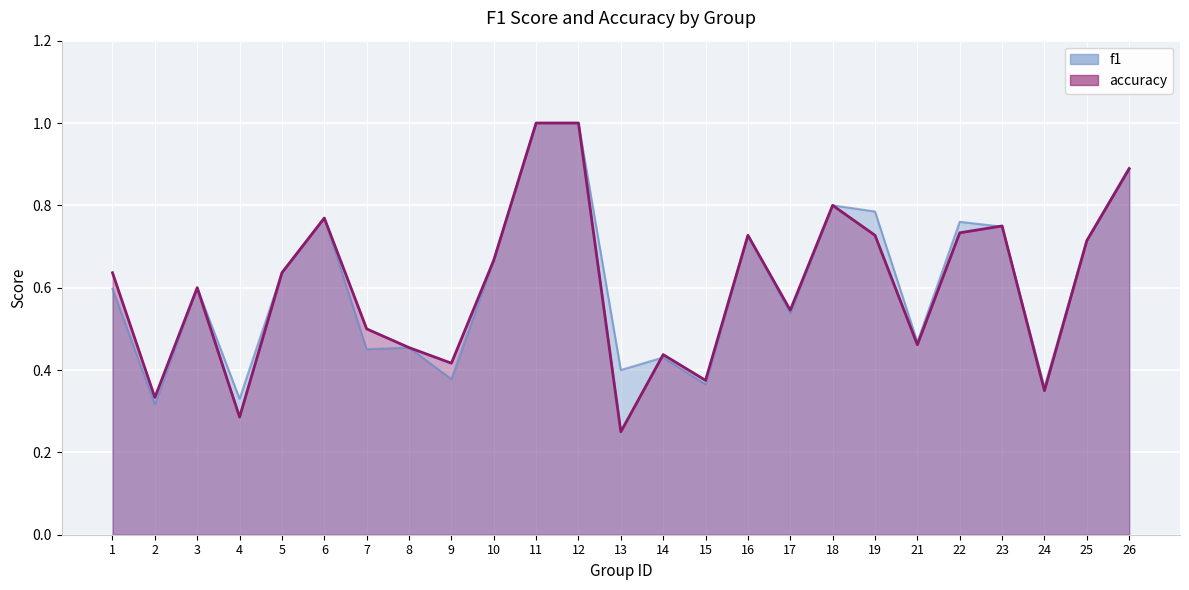

List the labels in order of accuracy value, largest first.

11, 12, 26, 18, 6, 23, 22, 16, 19, 25, 10, 1, 5, 3, 17, 7, 21, 8, 14, 9, 15, 24, 2, 4, 13